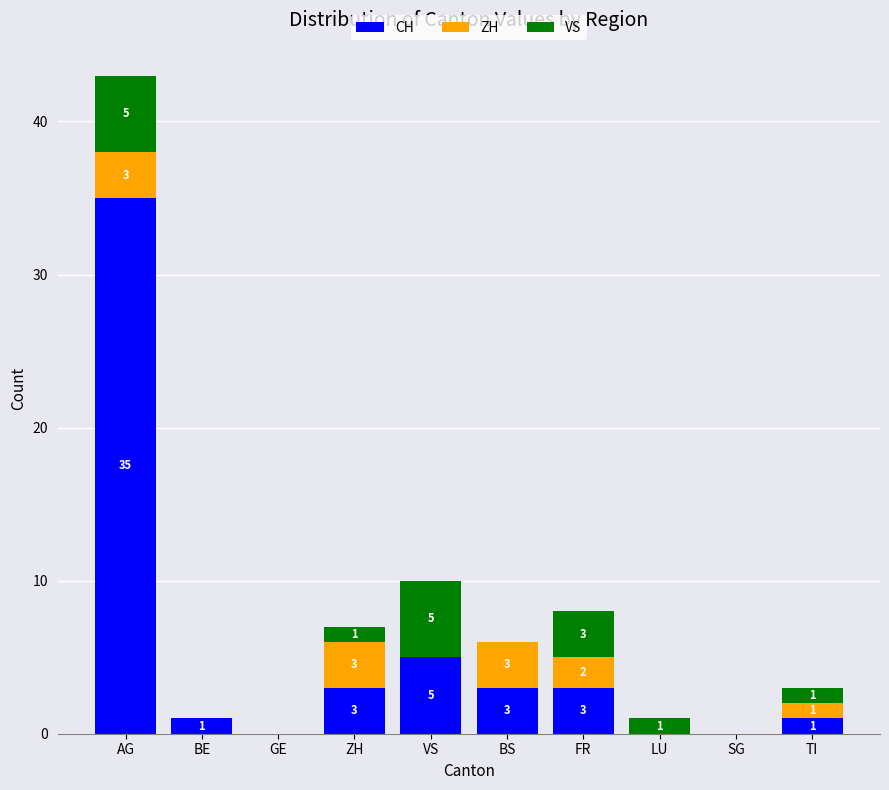

At which label does CH first exceed 3?

AG